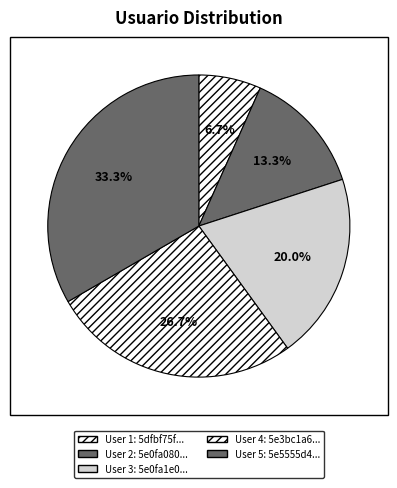

Rank the categories by value from highest to lowest.

5e5555d4f2ab9f429d243d1e, 5e3bc1a6d43f97148b759a7f, 5e0fa1e015ea5136e2bf248a, 5e0fa08015ea5136e2bf2482, 5dfbf75f15ea5136e2bf2469